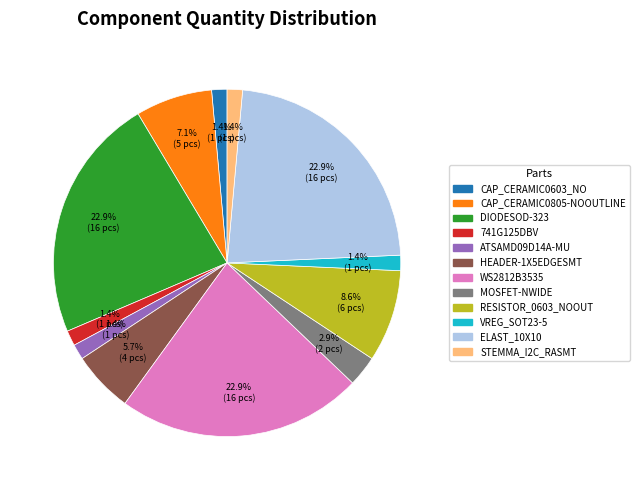

Is there any slice that represents more than half of the pie?

No